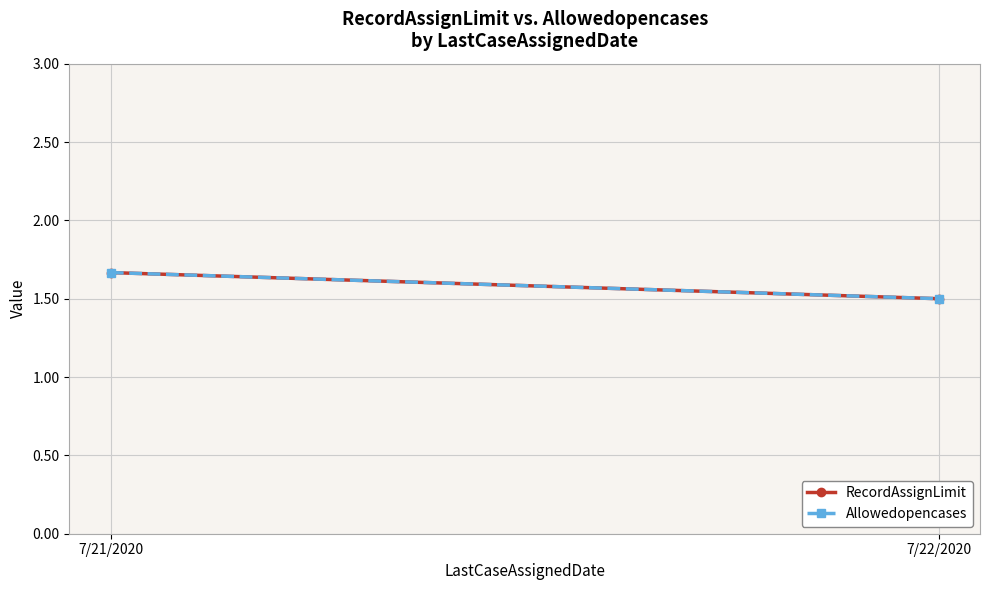

Reading left to right, extract all data points from this chart.

RecordAssignLimit: 1.7	1.5
Allowedopencases: 1.7	1.5